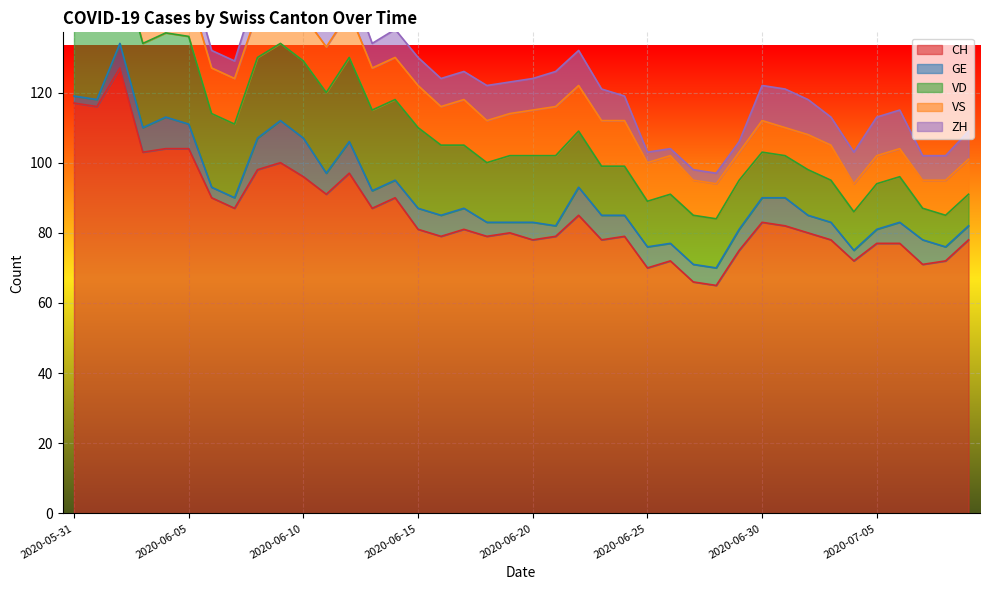

What is the maximum value for CH?

127